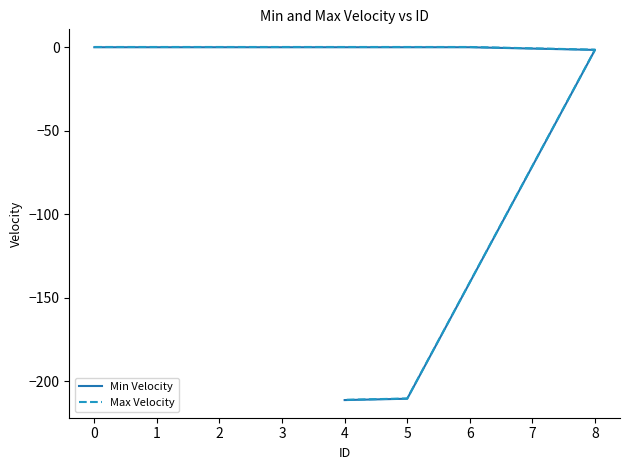

True or false: Max Velocity and Min Velocity intersect in this chart.

False